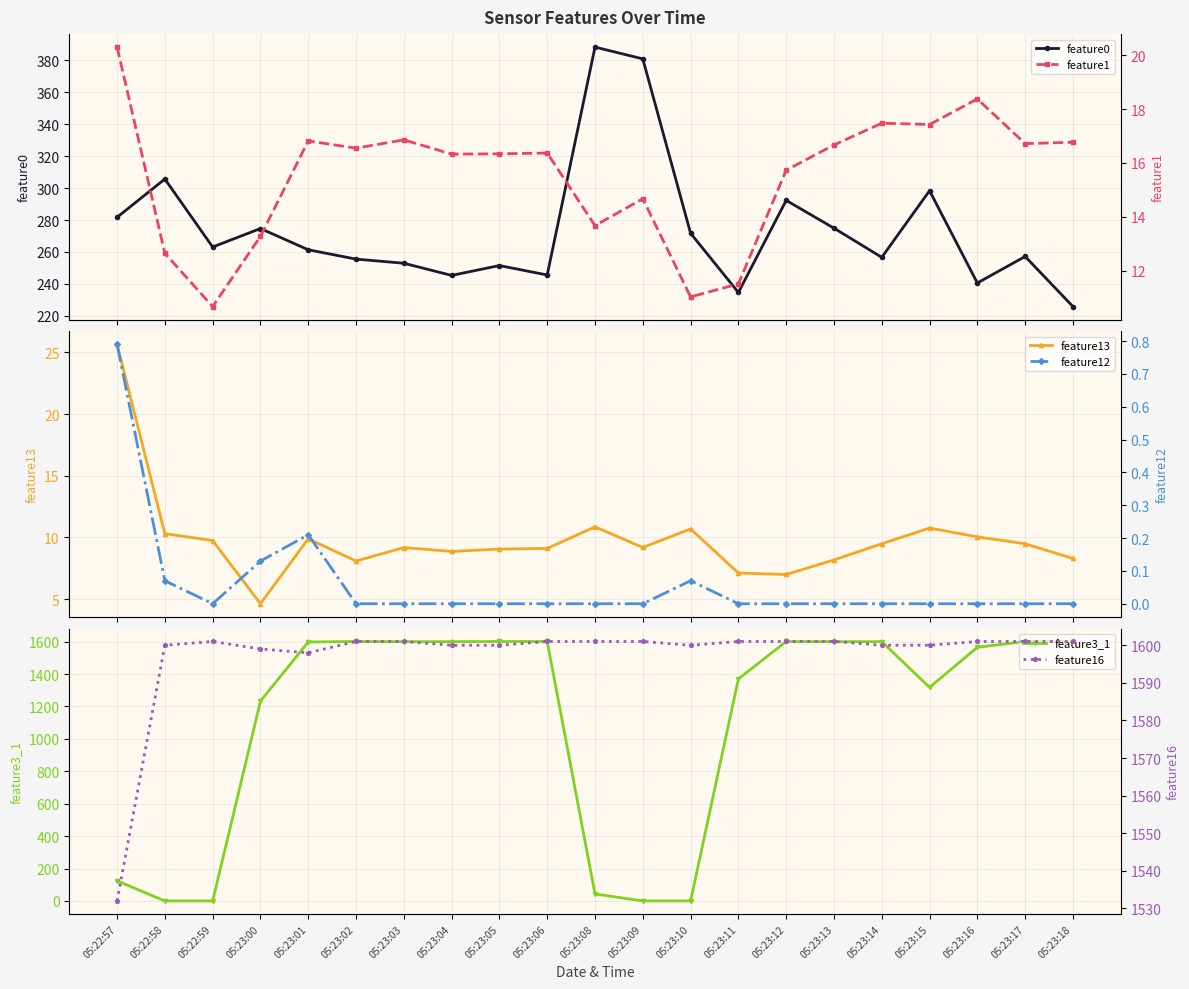

What is the difference between the second highest and second lowest values in the feature3_1 series?

1601